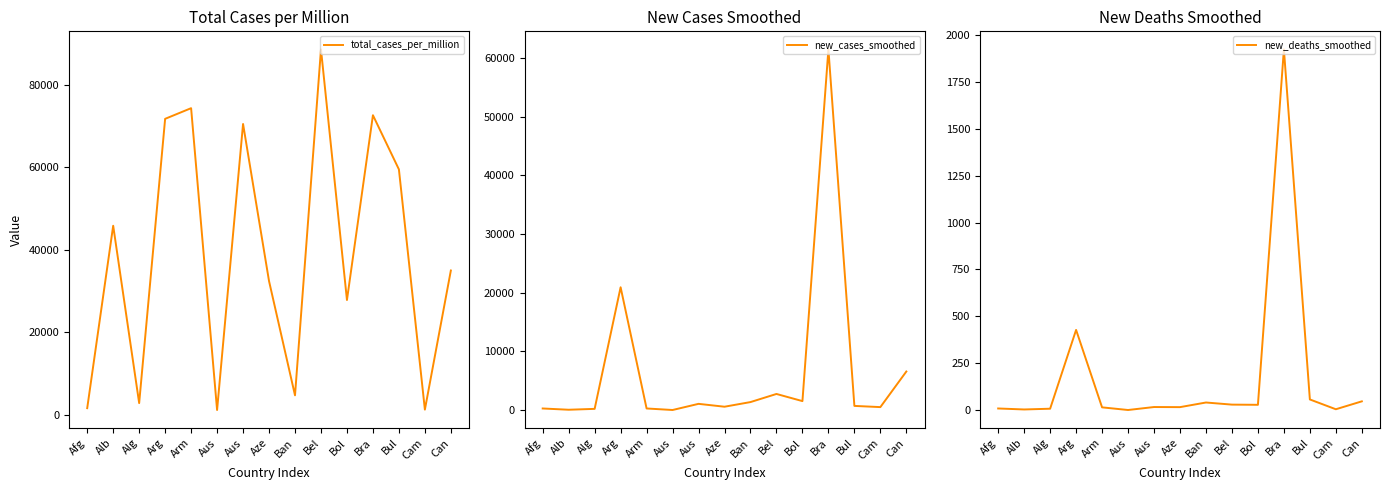

Reading left to right, what are all the values shown in this chart?

total_cases_per_million: 1619.5	45830.1	2848.0	71734.6	74316.4	1174.8	70493.5	32415.7	4728.2	88568.3	27830.7	72610.2	59483.8	1264.5	34979.6
new_cases_smoothed: 269.0	54.3	202.3	20931.6	270.3	9.1	1058.4	569.0	1361.0	2744.1	1525.4	61489.4	706.9	502.9	6571.4
new_deaths_smoothed: 8.1	2.9	6.9	427.3	14.1	0.0	15.9	15.3	40.0	28.7	27.7	1924.0	56.3	4.0	46.1